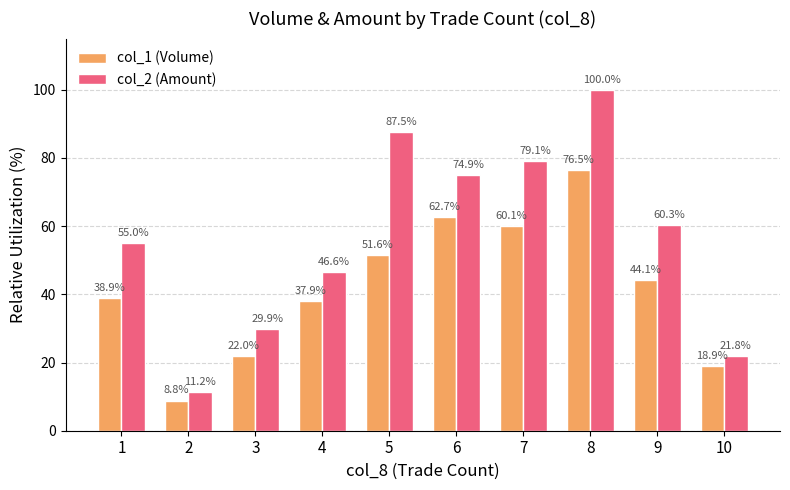

What is the difference between the highest and lowest values at 9?

16.2